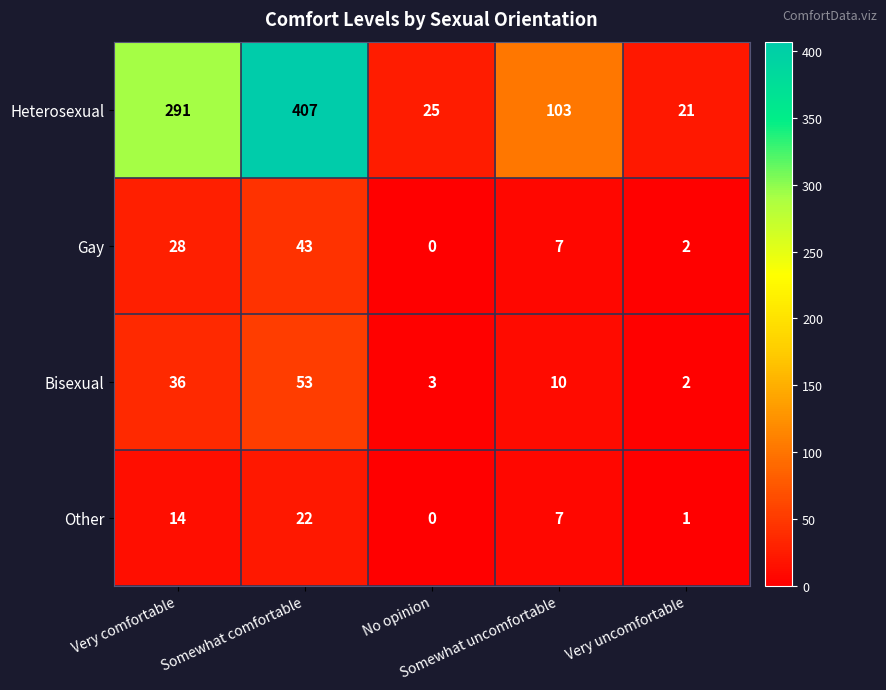

What is the average value of the Bisexual series?

21